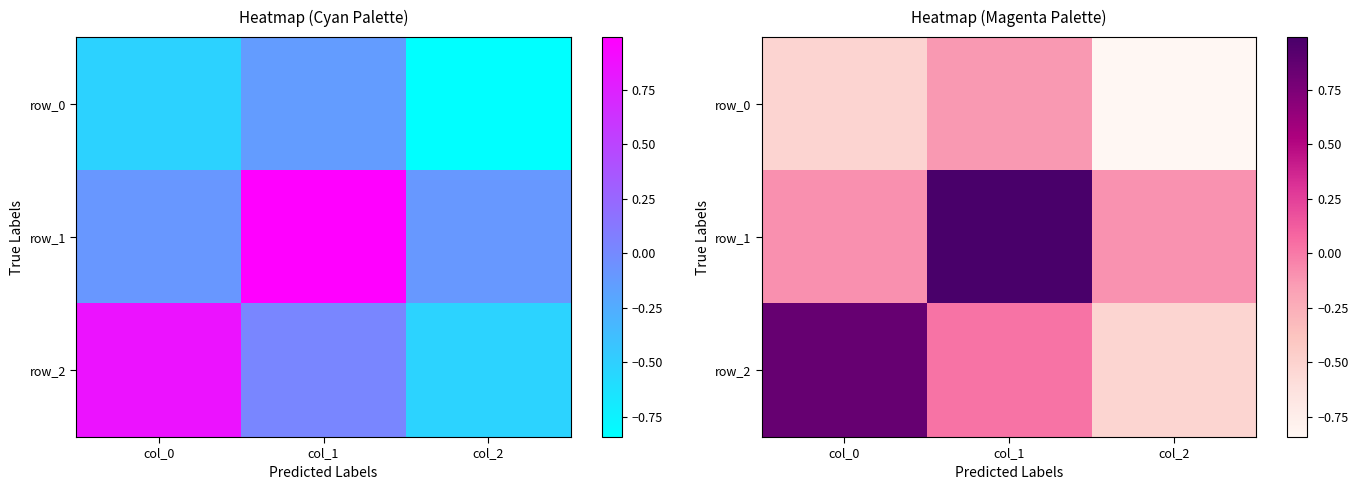

At which label does row_0 reach its peak?

col_1